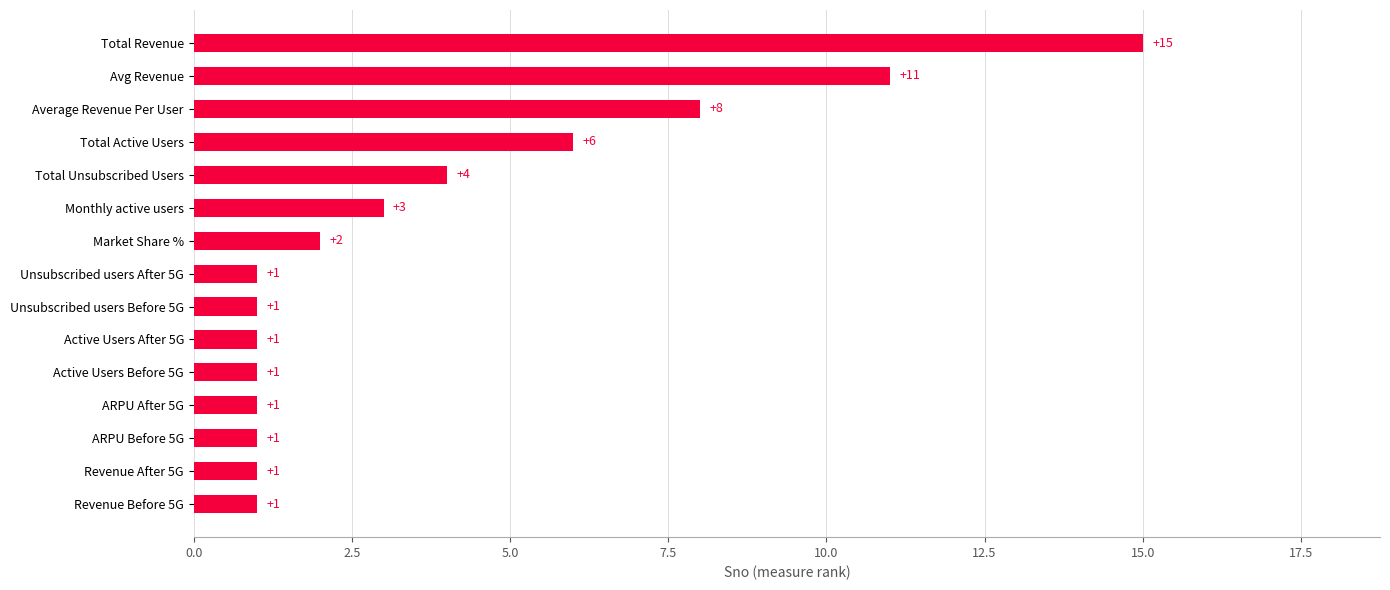

What is the minimum value shown in the chart?

1